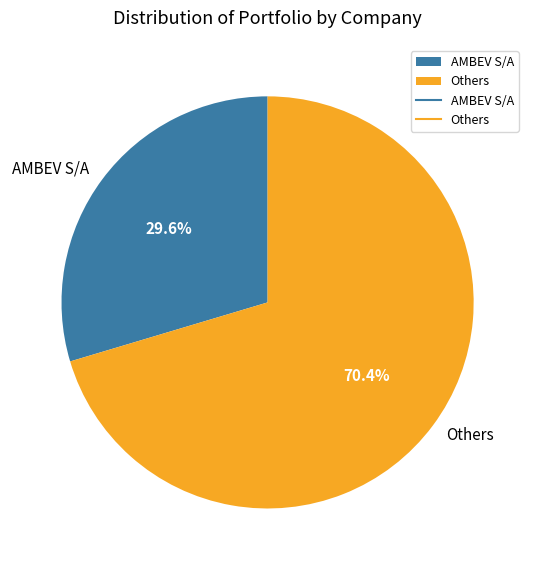

Which category has the biggest portion of the pie?

Others